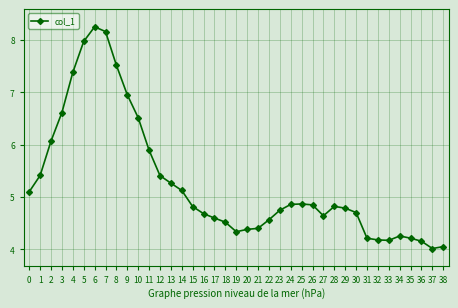

What is the value of the 7th point from the left?

8.2